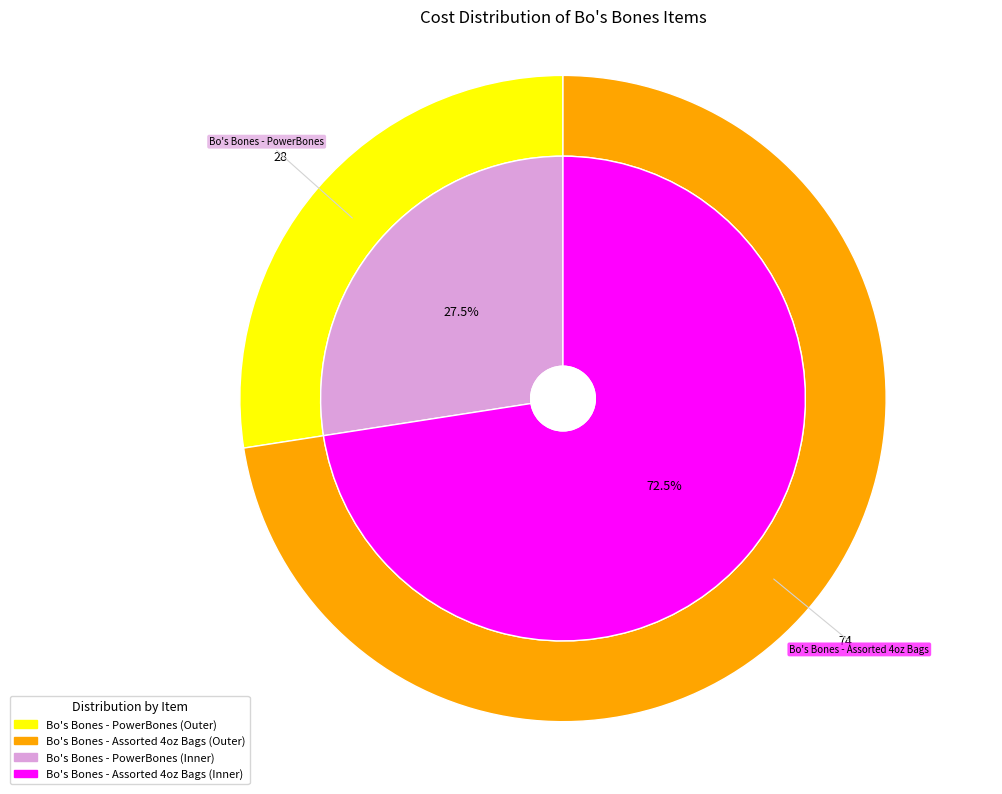

To the nearest percent, what percentage of the pie is Bo's Bones - Assorted 4oz Bags?

73%